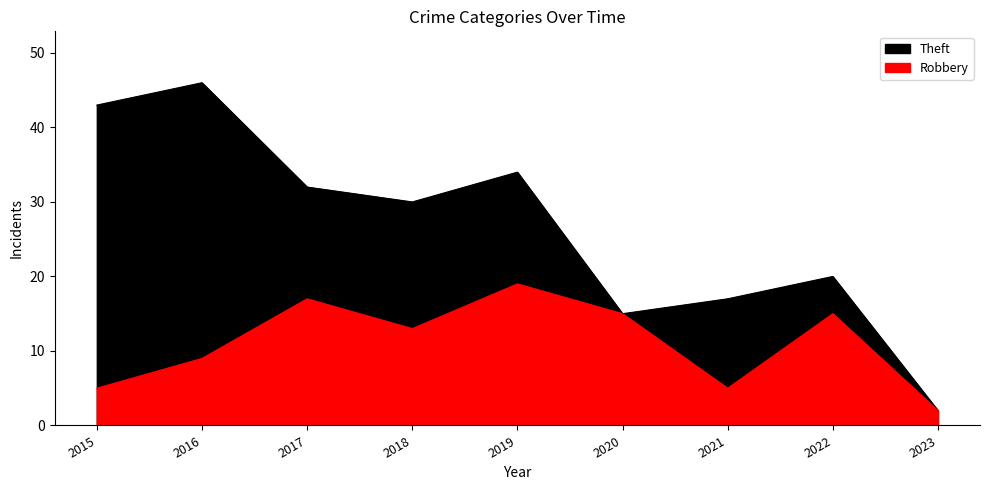

At 2015, list the series in order from smallest to largest.

Robbery, Theft